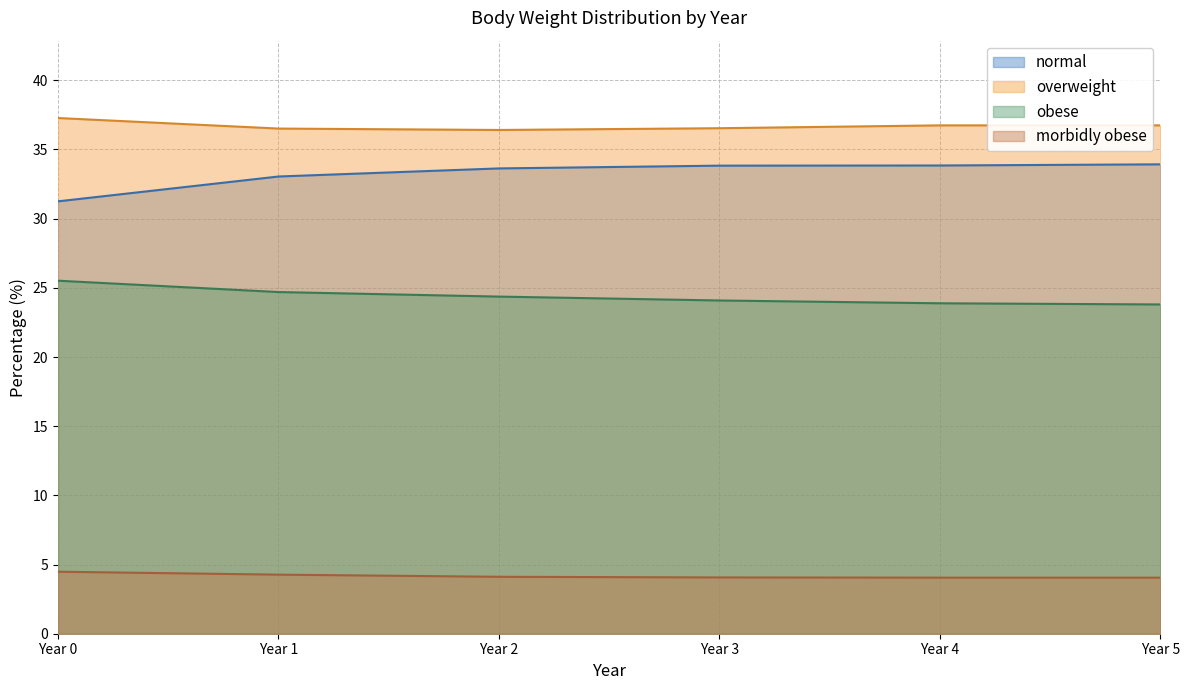

What is the sum of the normal values at Year 4 and Year 1?

66.9